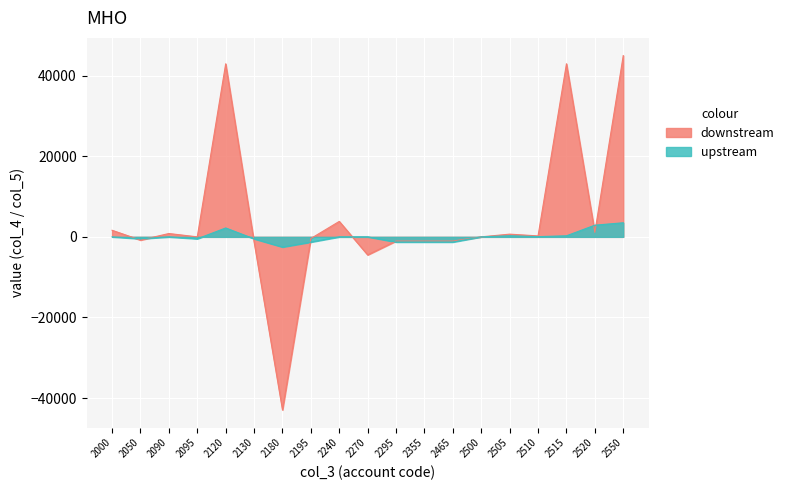

Is the value of upstream at 2095 greater than the value of downstream at 2180?

Yes